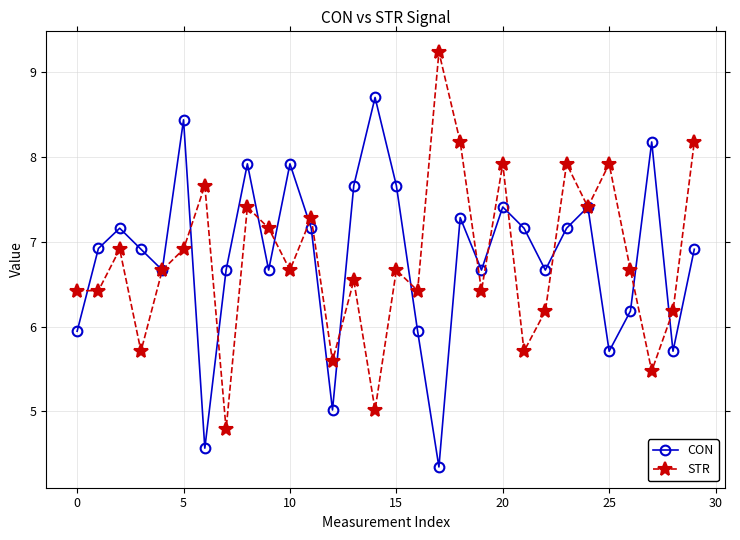

What is the value of the STR point at the 15th from the left?

5.0